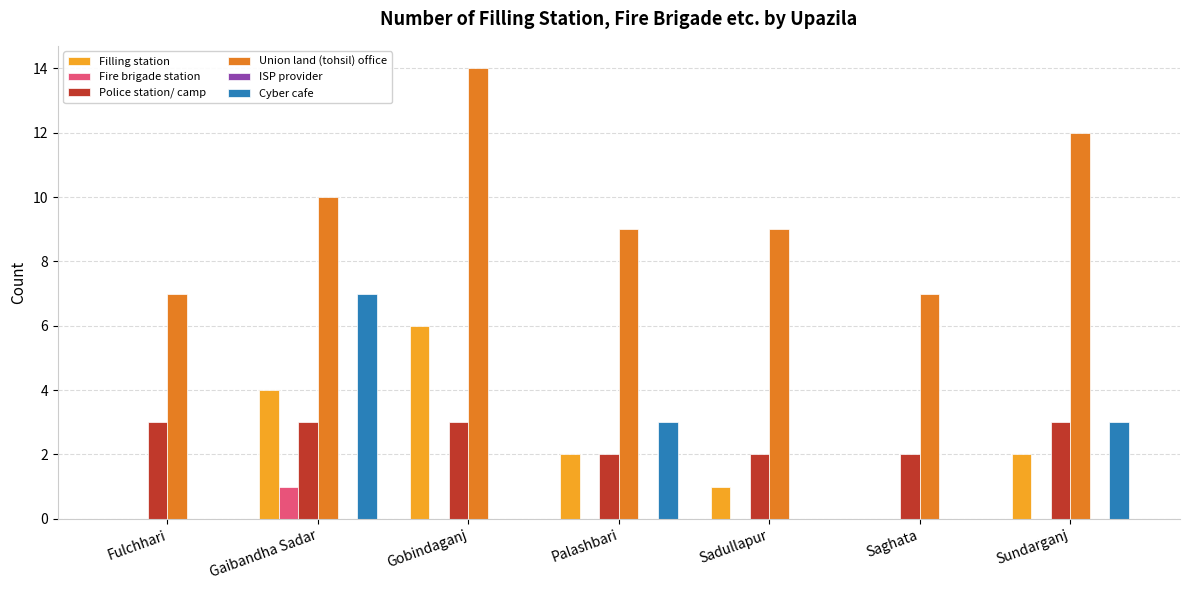

At which label does Union land (tohsil) office reach its peak?

Gobindaganj